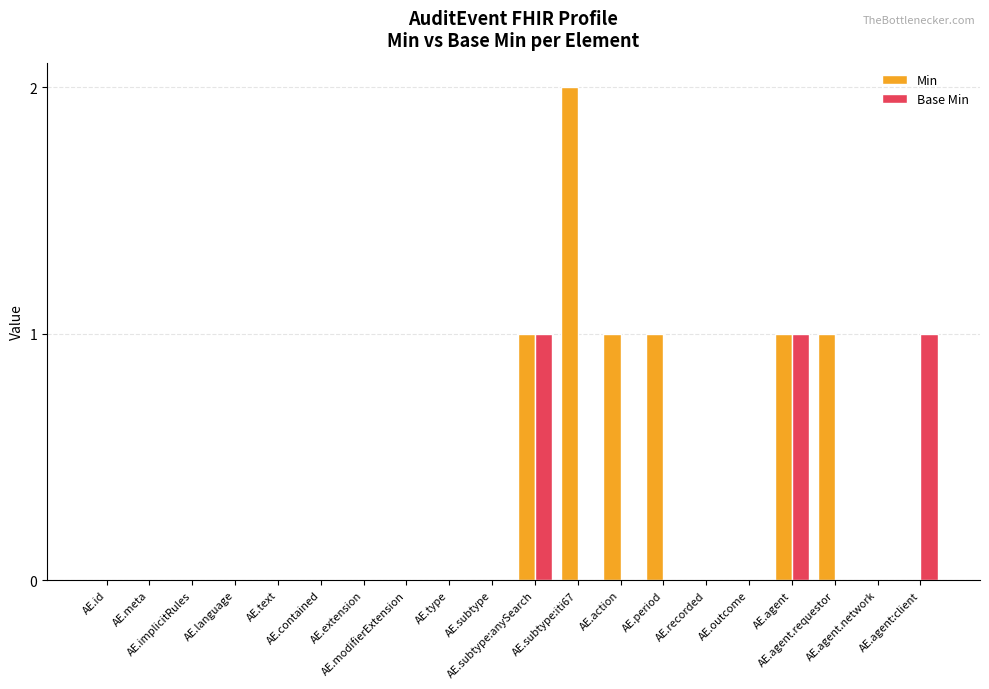

Which series has the largest total across all categories?

Min